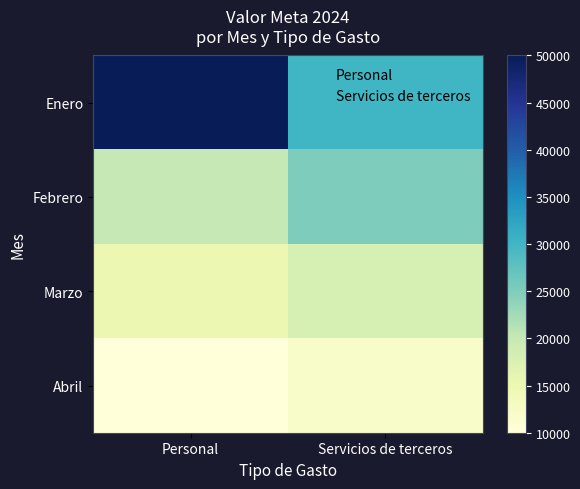

List the series in order of their peak value, lowest first.

Abril, Marzo, Febrero, Enero